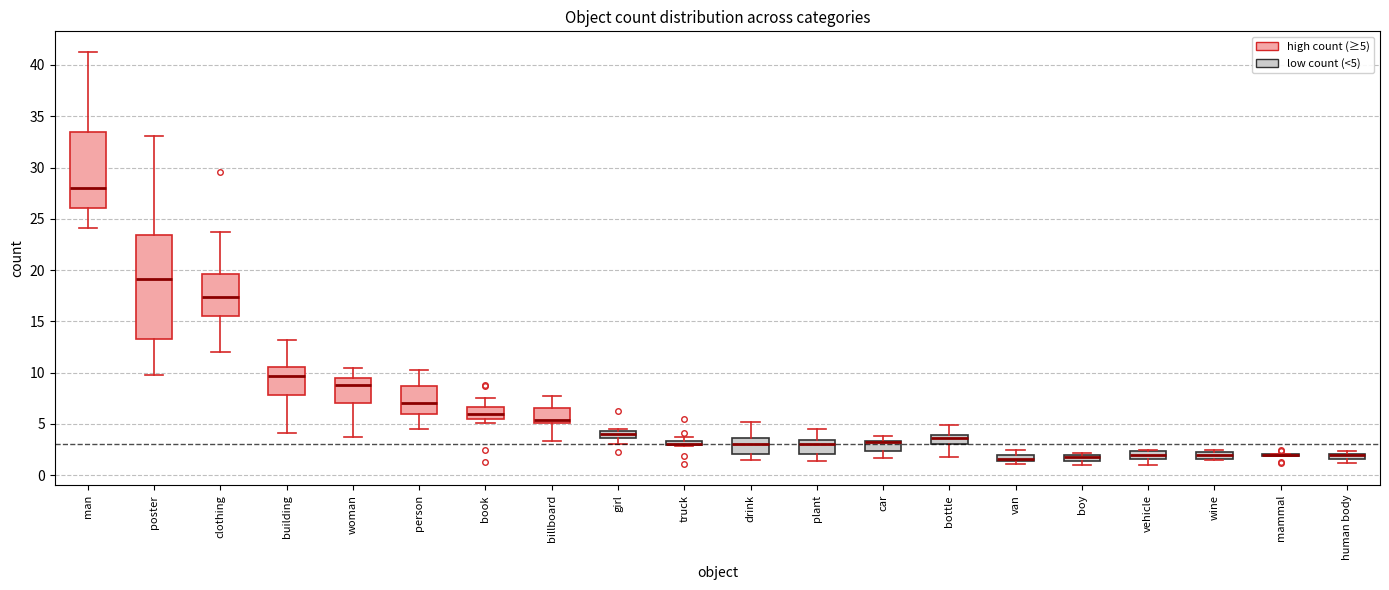

Which box is the tallest, from its lower edge to its upper edge?

poster